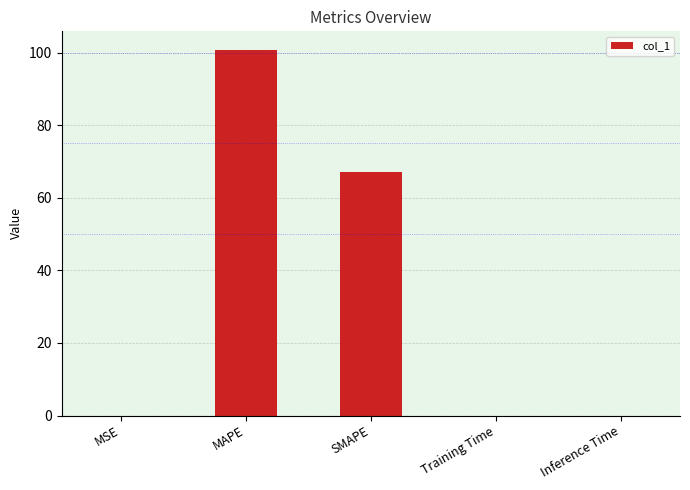

What is the difference between the values at MAPE and Training Time?

100.8